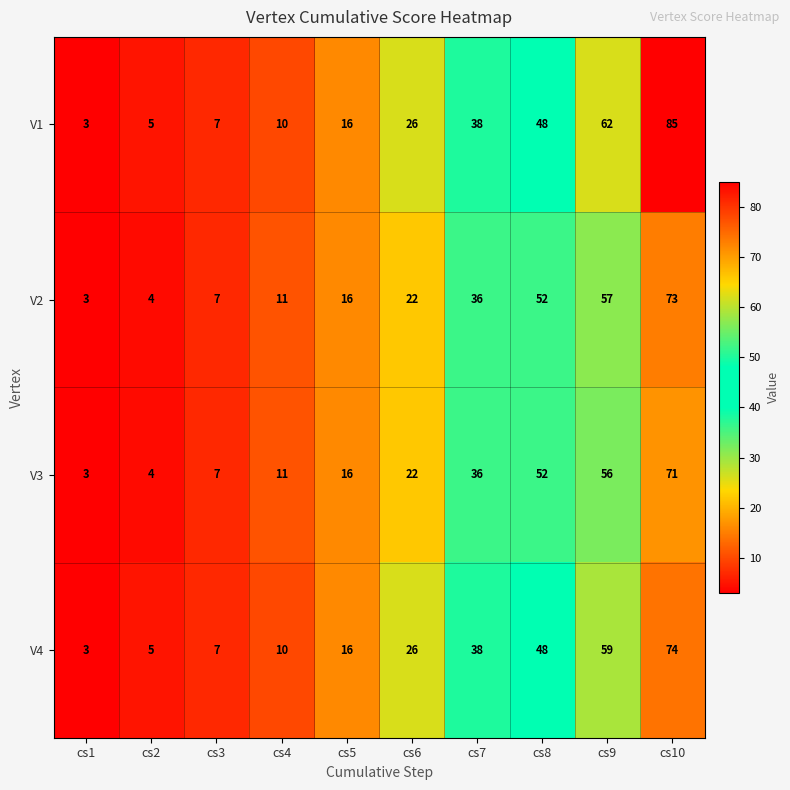

The value of V4 at cs1 is 3. True or false?

True